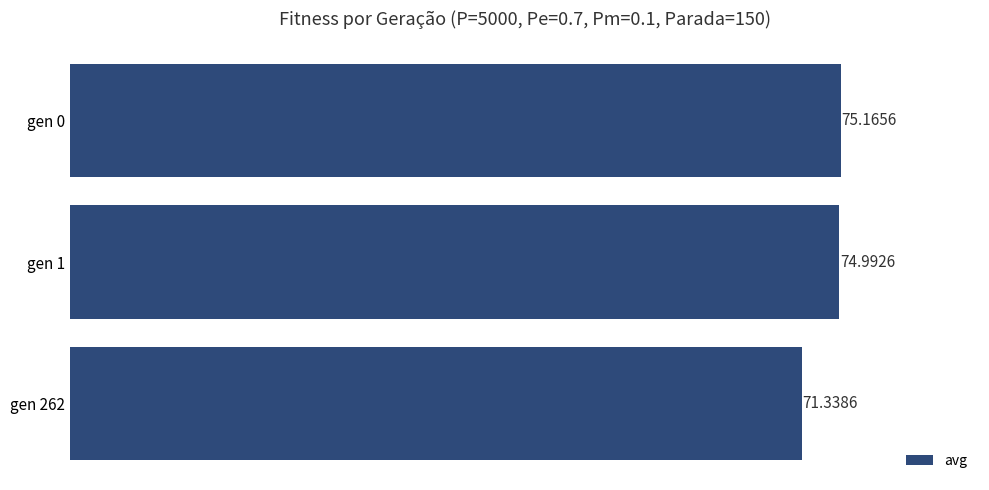

What is the average value?

73.8